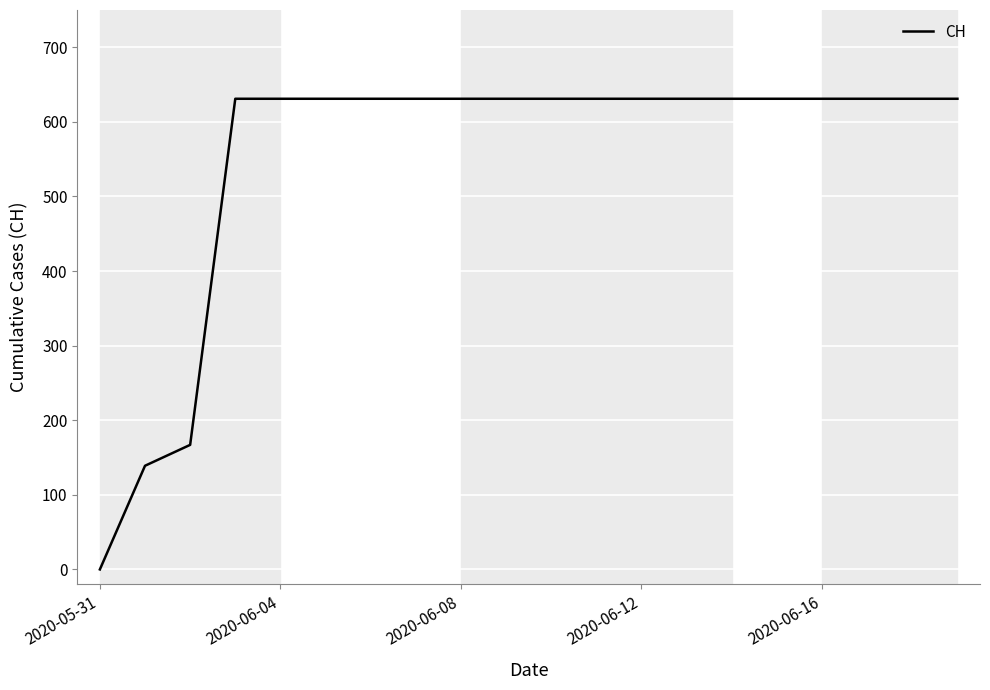

What is the greatest value displayed?

631